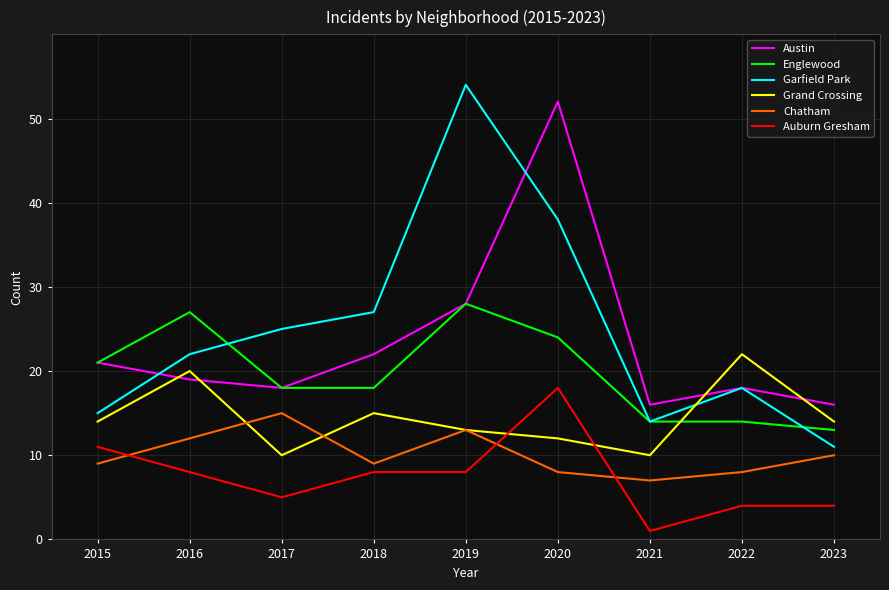

What is the approximate value of Chatham at 2022?

8